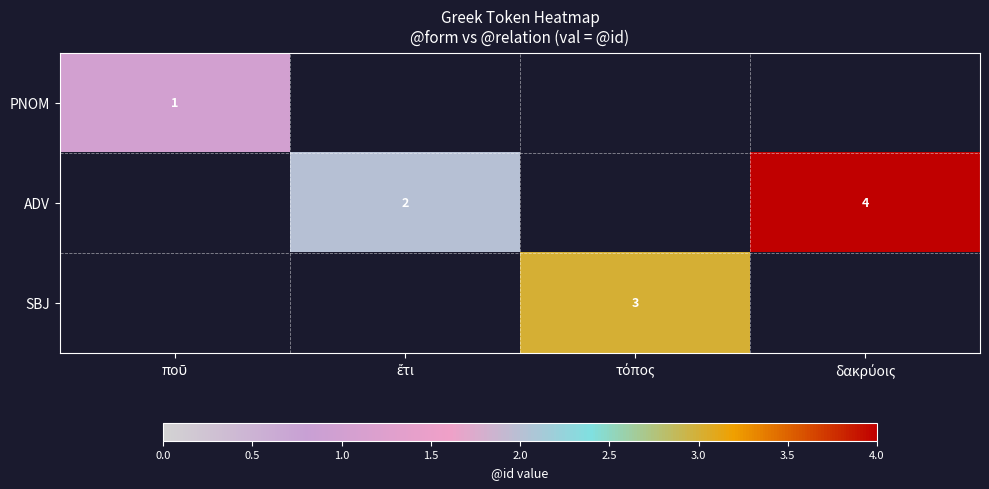

What is the difference between the maximum and second lowest values in the ADV series?

2.0